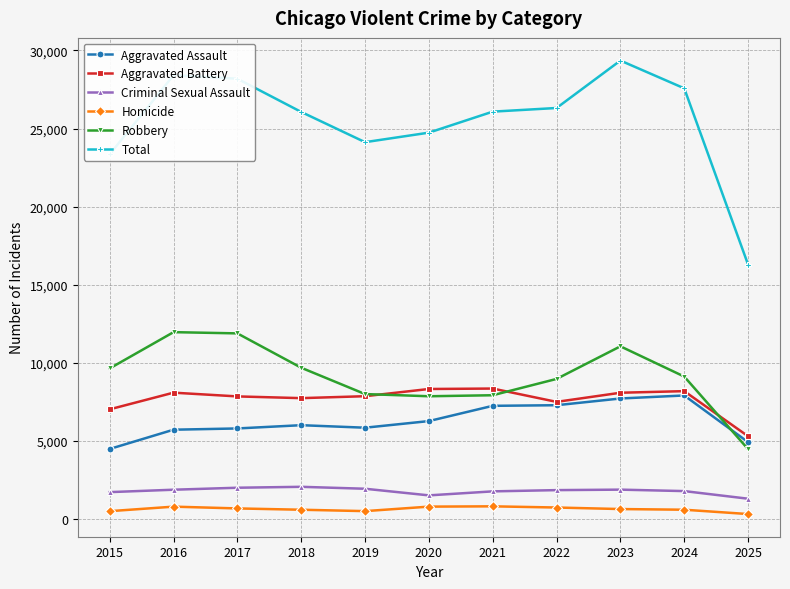

Is the value of Robbery at 2017 greater than the value of Criminal Sexual Assault at 2019?

Yes